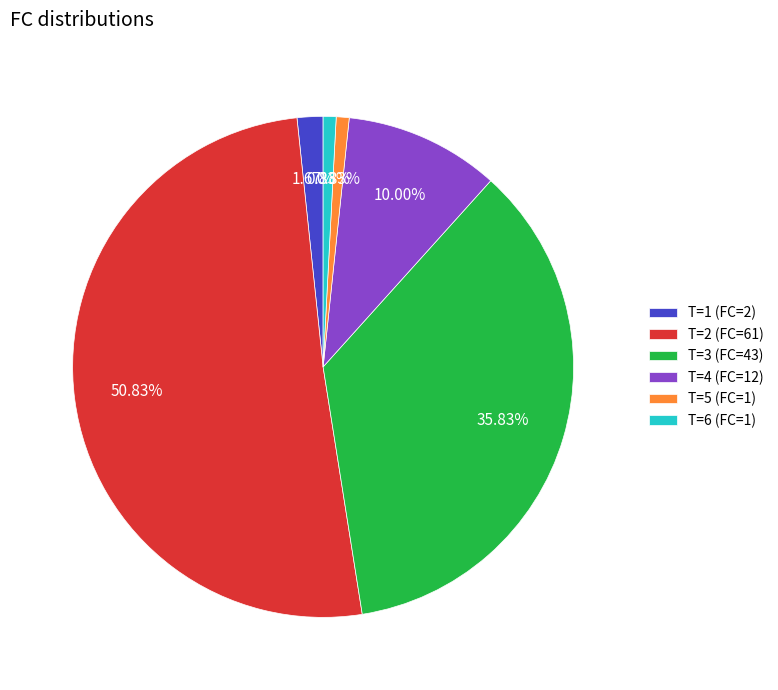

Is there any slice that represents more than half of the pie?

Yes